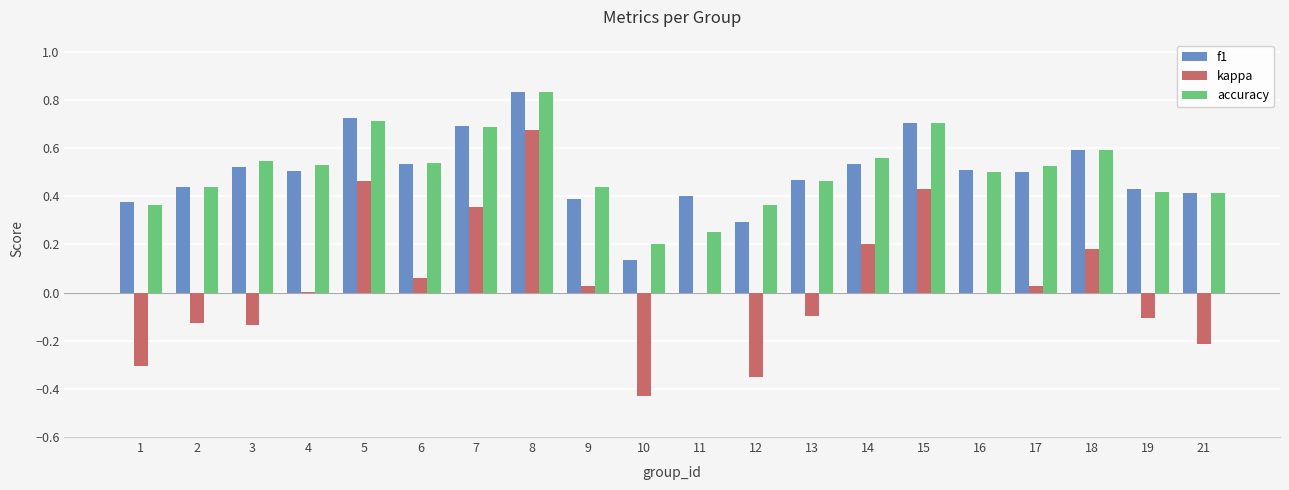

Is the value of accuracy at 8 greater than the value of f1 at 7?

Yes